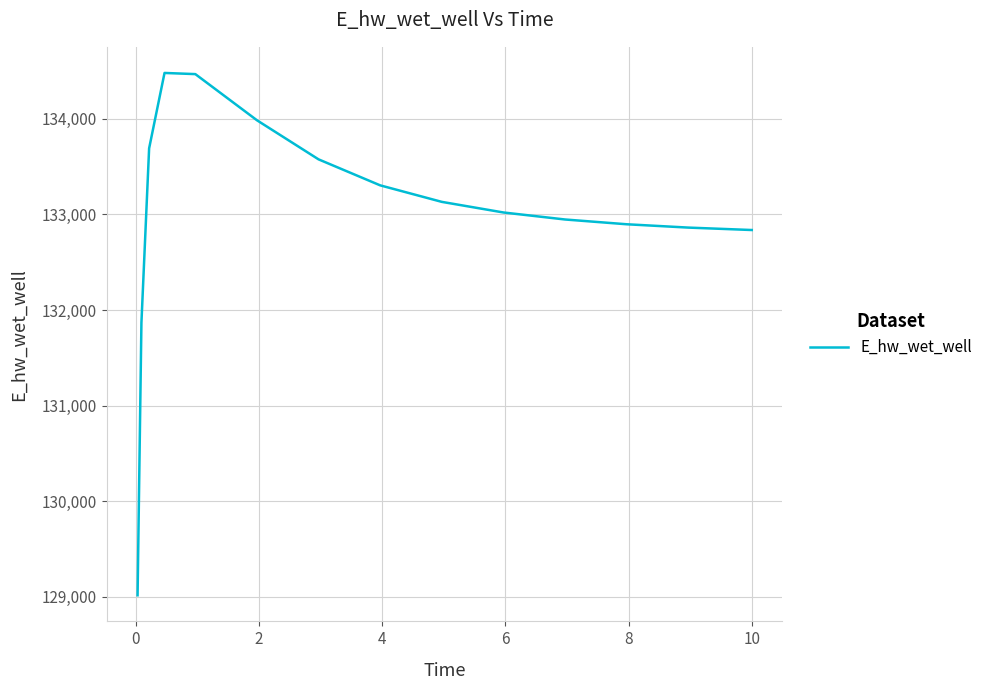

What is the minimum value shown in the chart?

129015.5